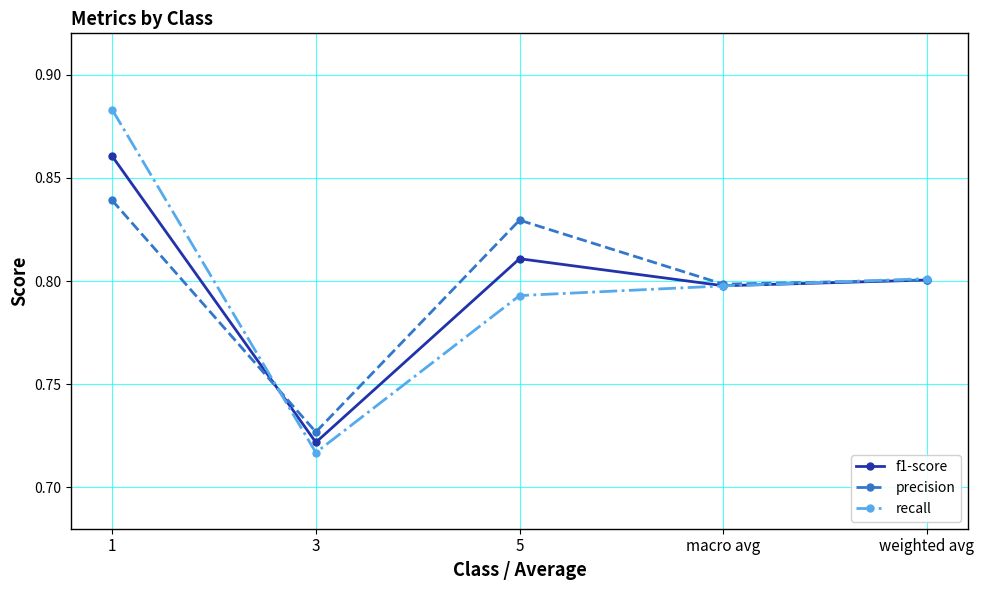

How many lines are shown in the chart?

3